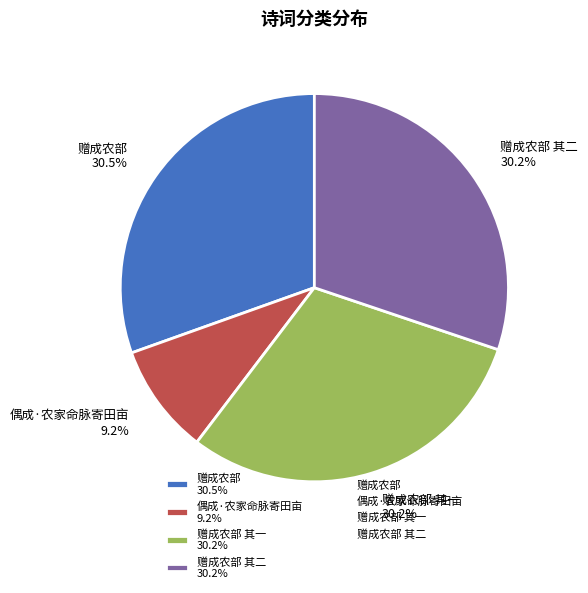

Combined, do 赠成农部 其二 30.2% and 偶成·农家命脉寄田亩 9.2% account for over 50%?

No